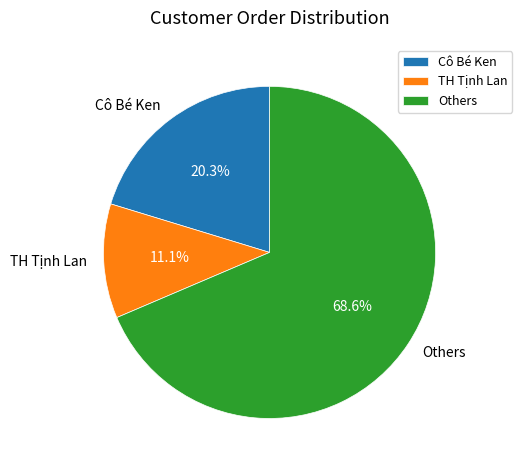

Is the sum of Others and Cô Bé Ken greater than half?

Yes